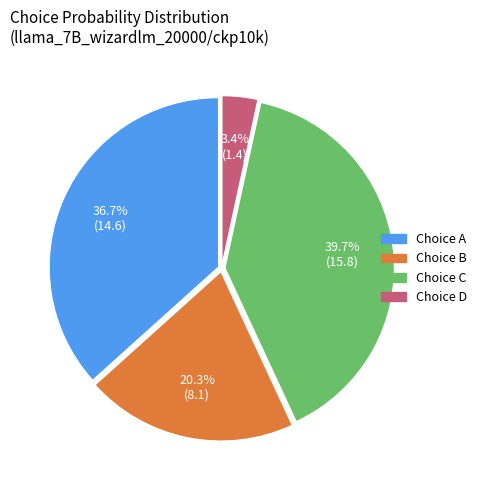

Is there any slice that represents more than half of the pie?

No